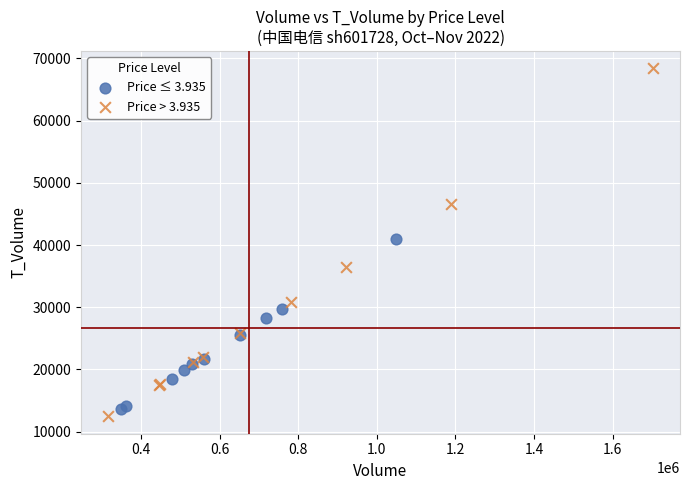

Which series has the widest spread of Y values?

Price > 3.935